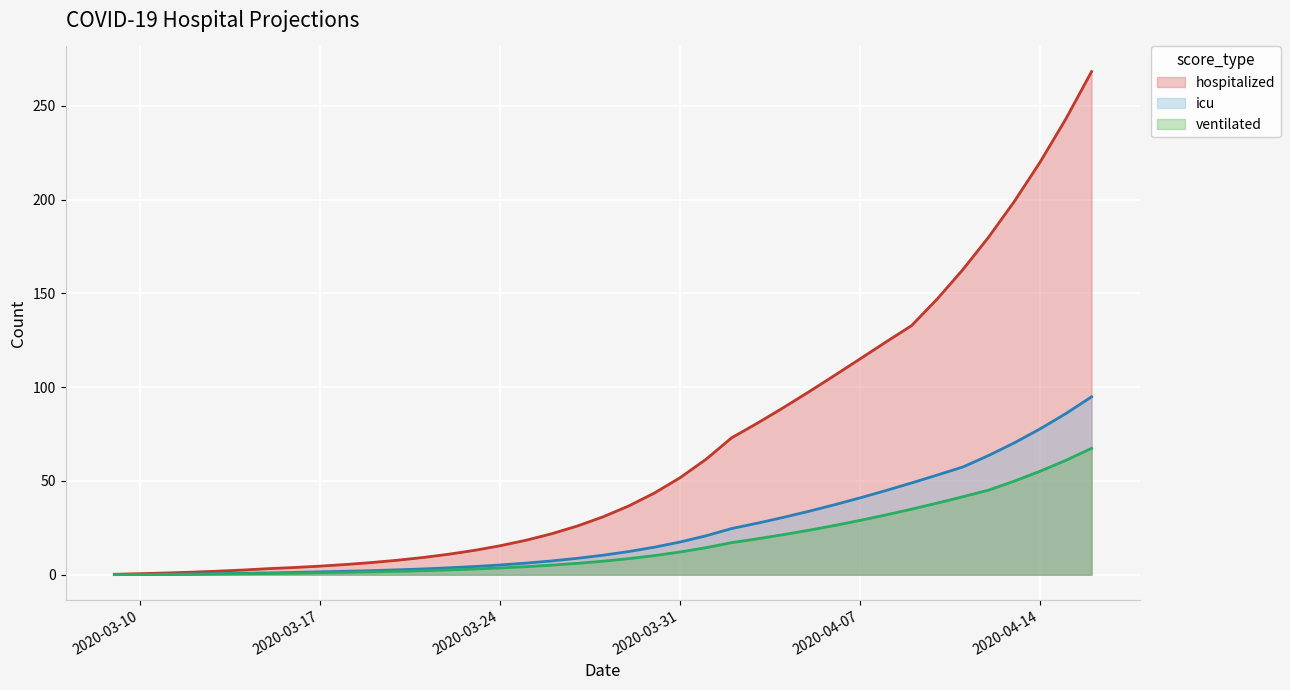

Which series changed the most between 2020-03-24 and 2020-04-14?

hospitalized